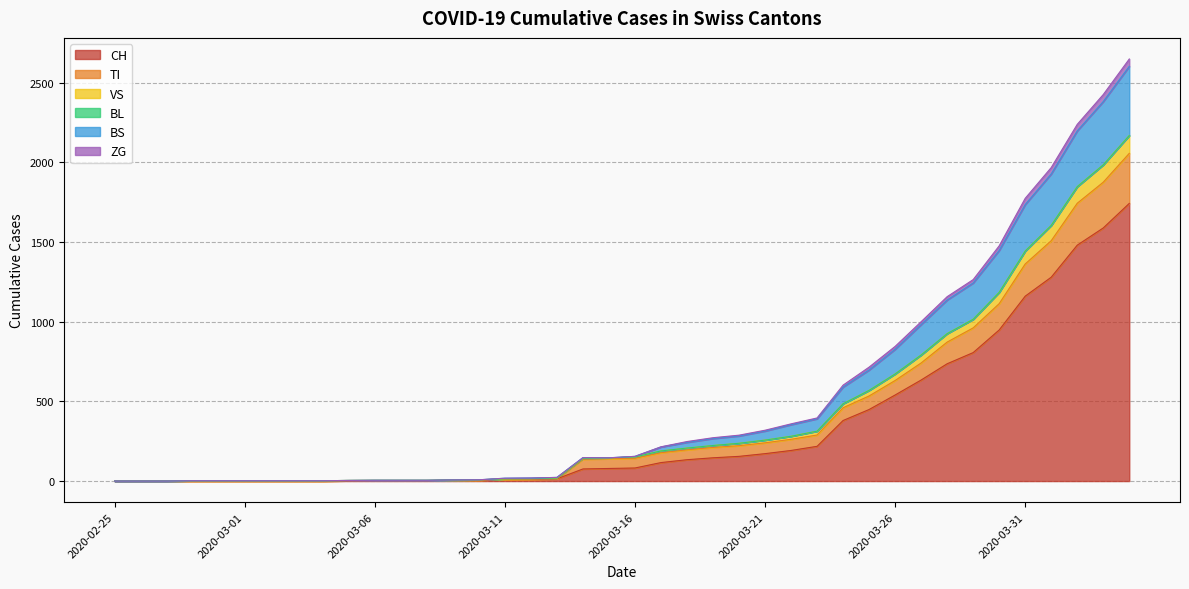

At which category is the sum across all series the highest?

2020-04-04